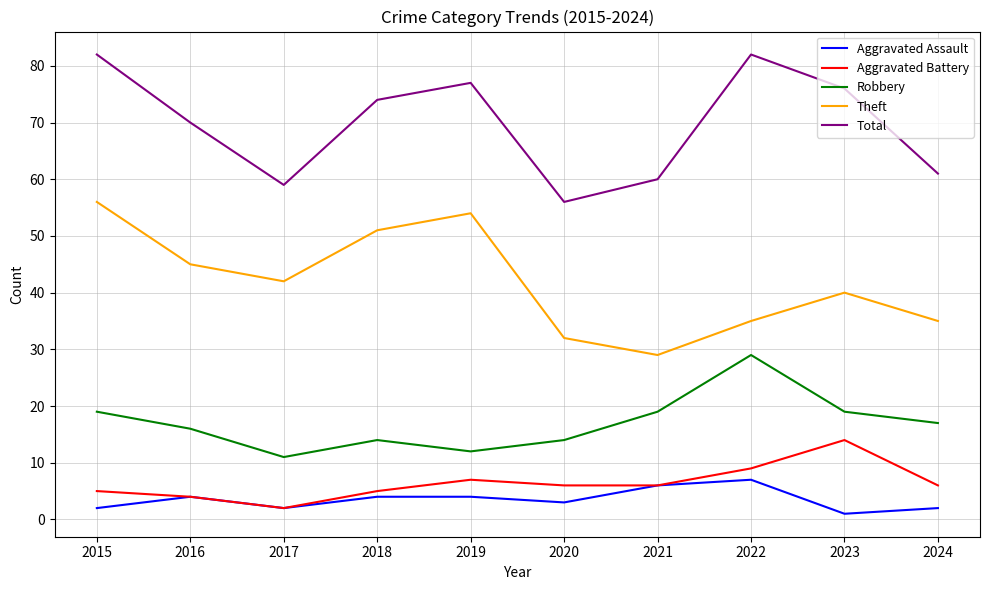

How many series are shown in this chart?

5